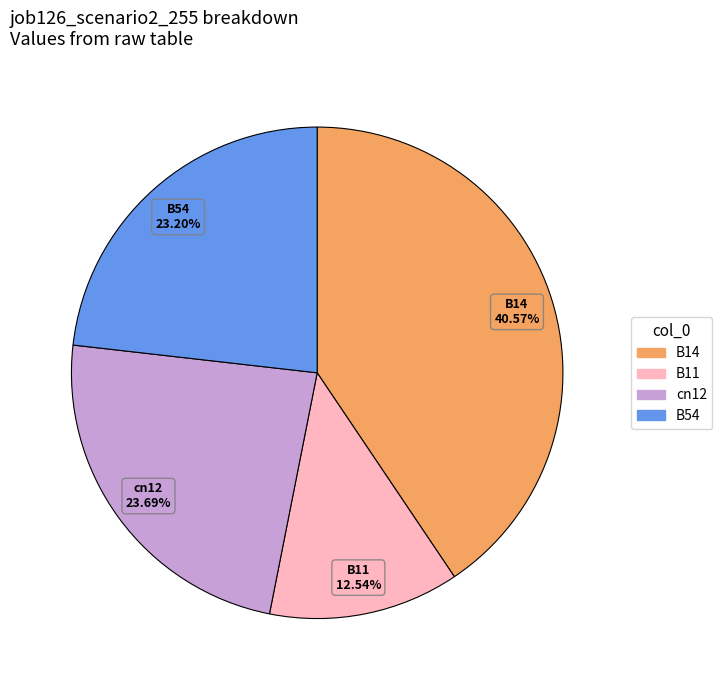

Is there a majority slice in this chart?

No